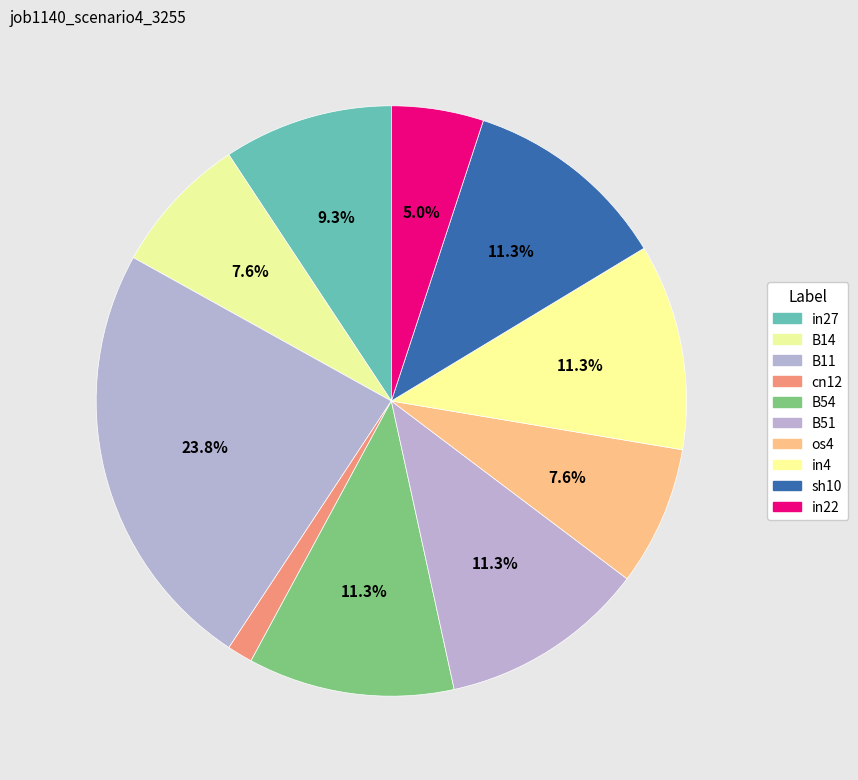

True or false: in22 accounts for 5% of the total.

True